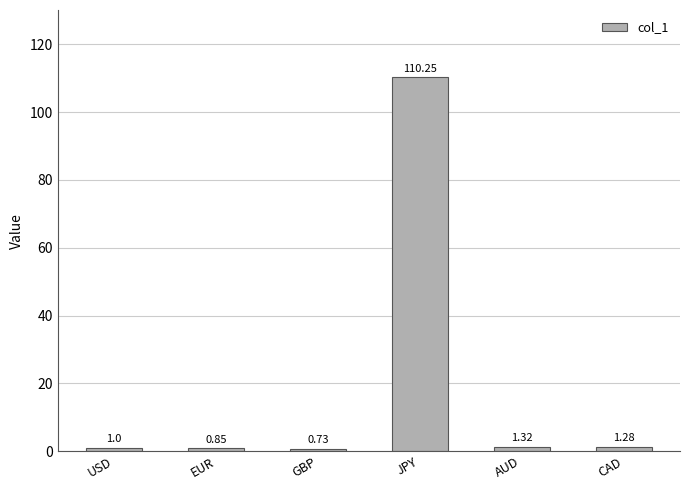

At which category does the chart reach its peak across all series?

JPY